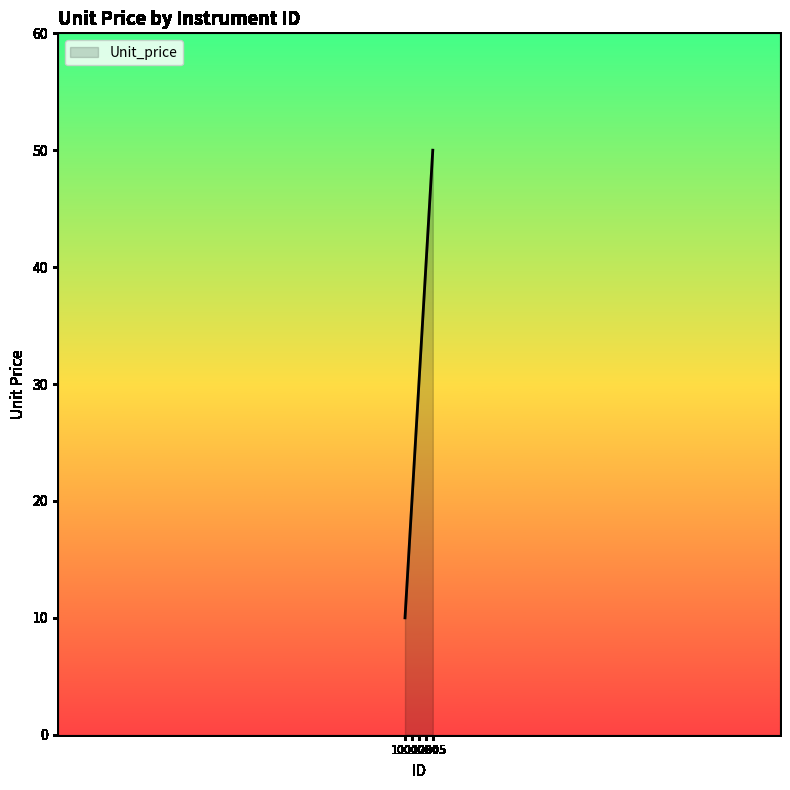

True or false: the data shows 64 at 1004.

False